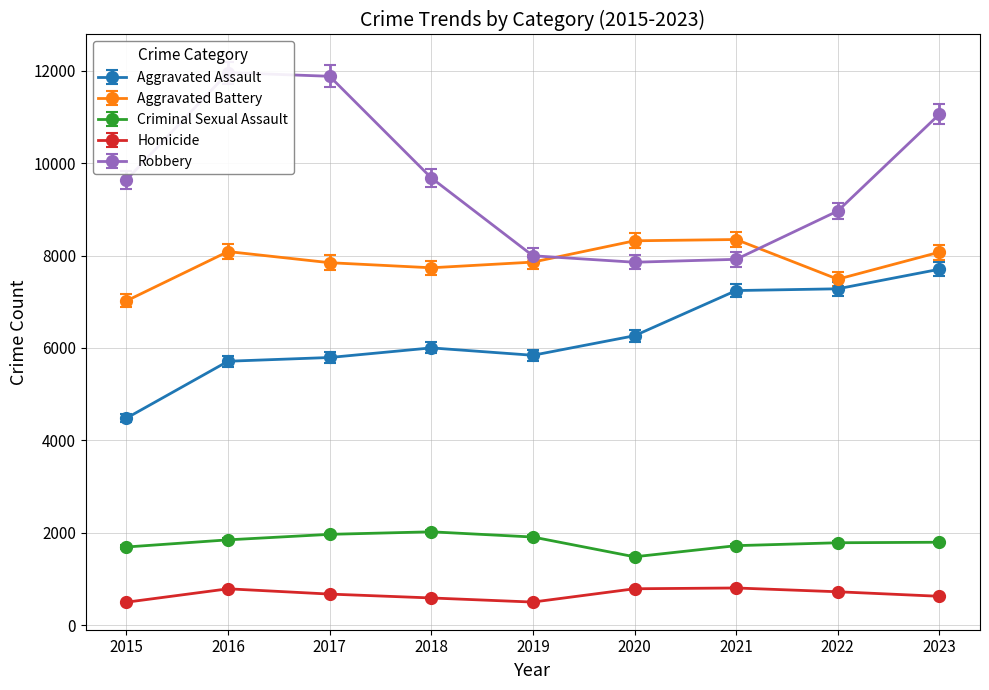

True or false: Aggravated Battery and Criminal Sexual Assault intersect in this chart.

False